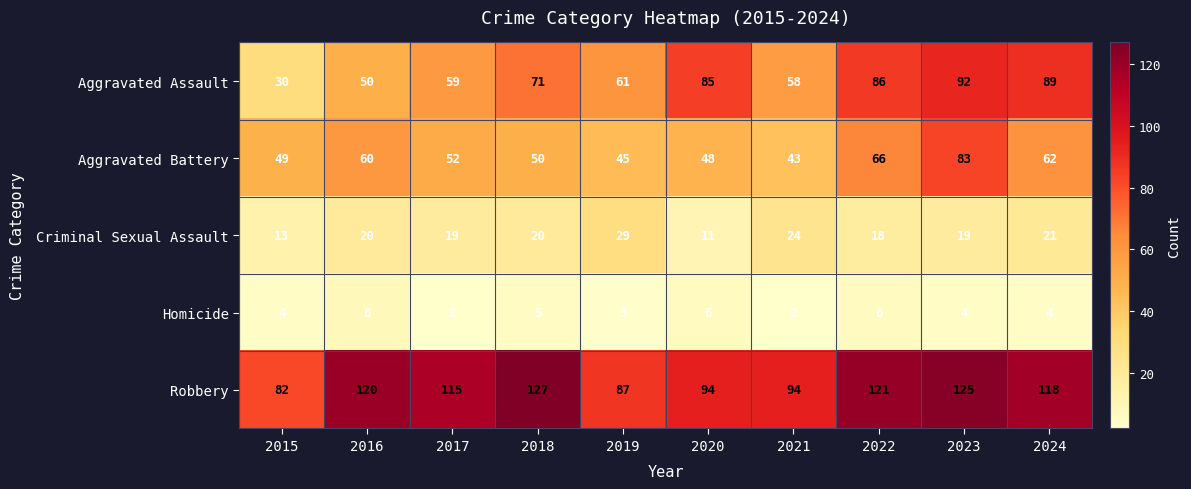

Is it true that Aggravated Battery equals 52 at 2017?

True